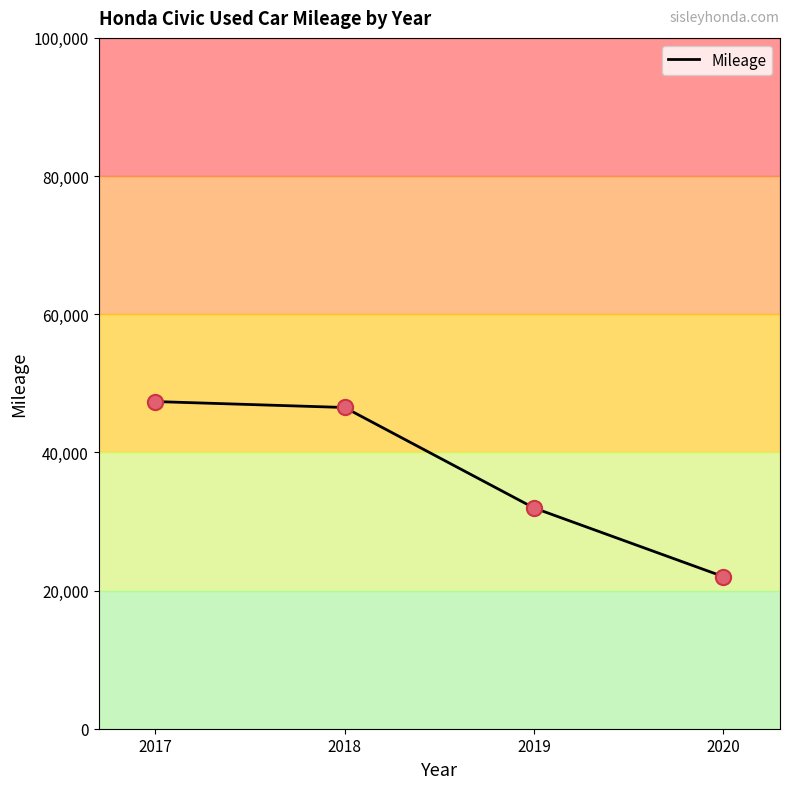

What is the change in value from 2019 to 2020?

-9935.5